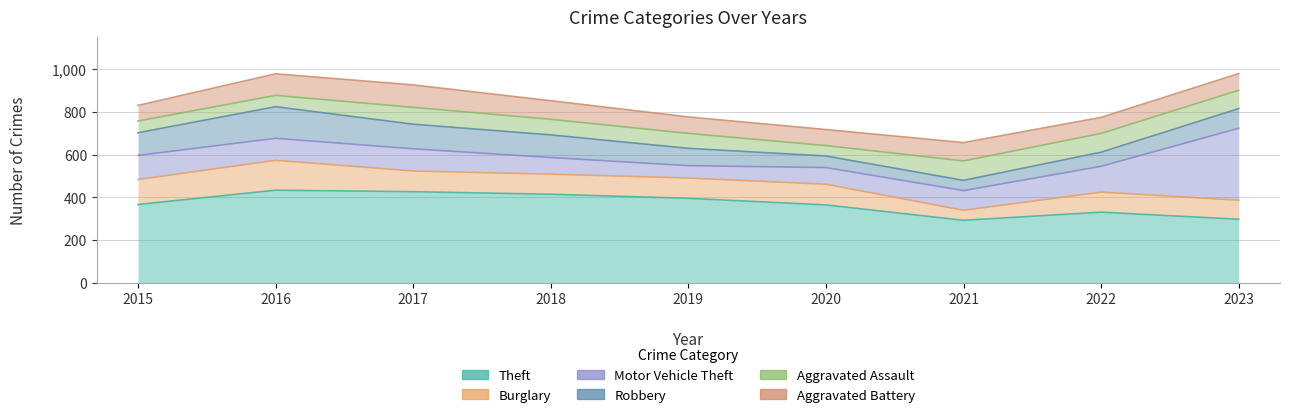

Which series has the widest spread of values?

Motor Vehicle Theft